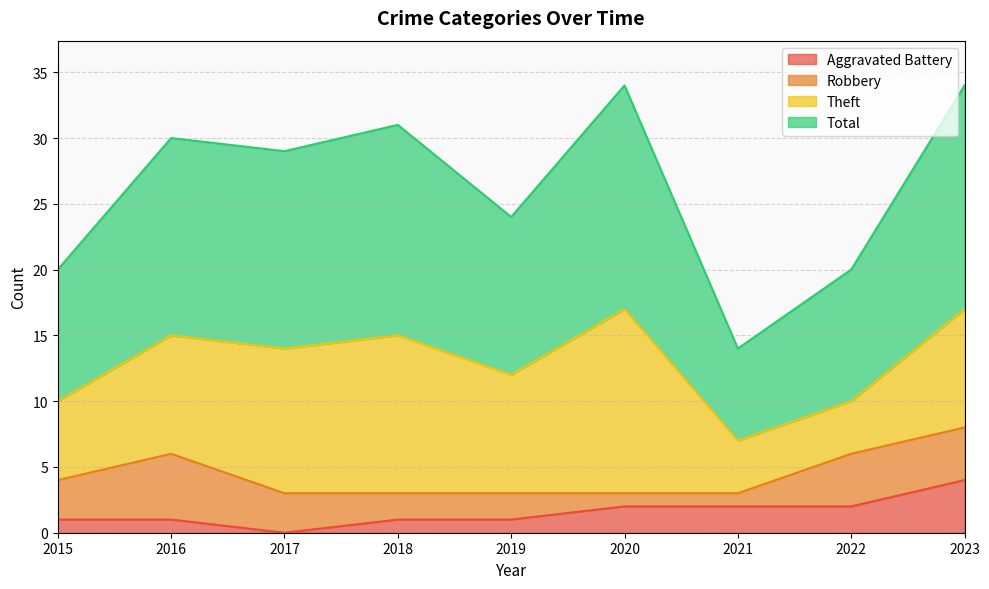

Count the Aggravated Battery values in the range 1 to 2.

7